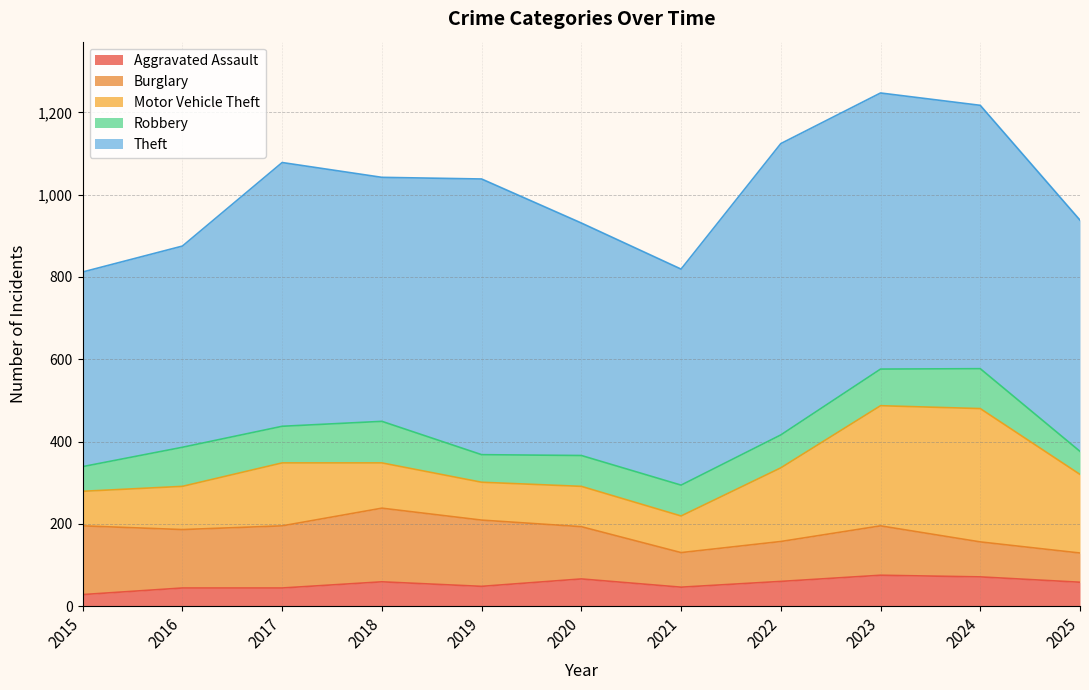

True or false: Motor Vehicle Theft and Aggravated Assault intersect in this chart.

False